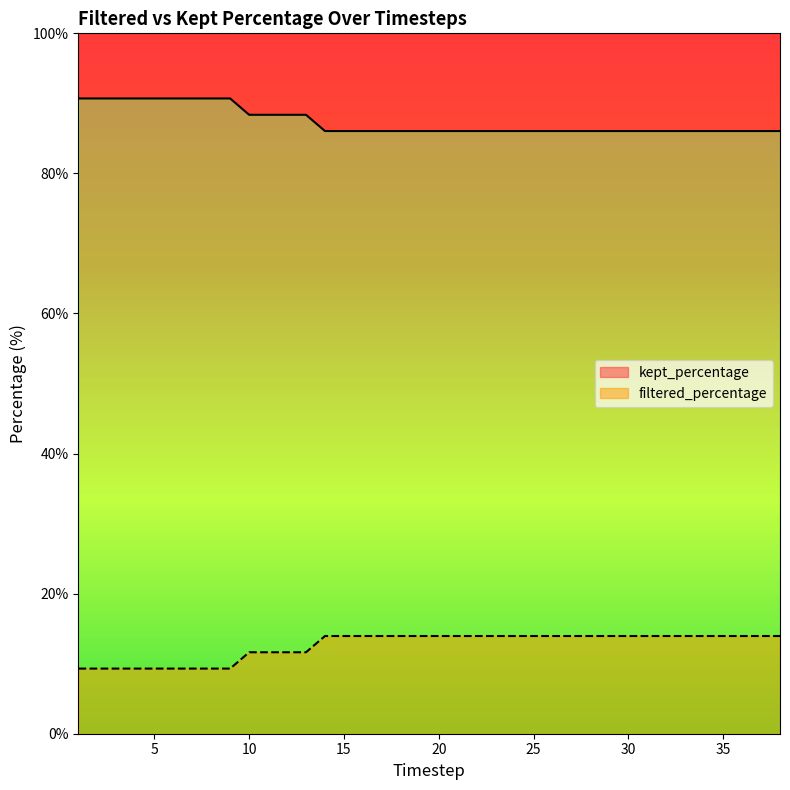

Is it true that kept_percentage equals 13.9 at 25.0?

True